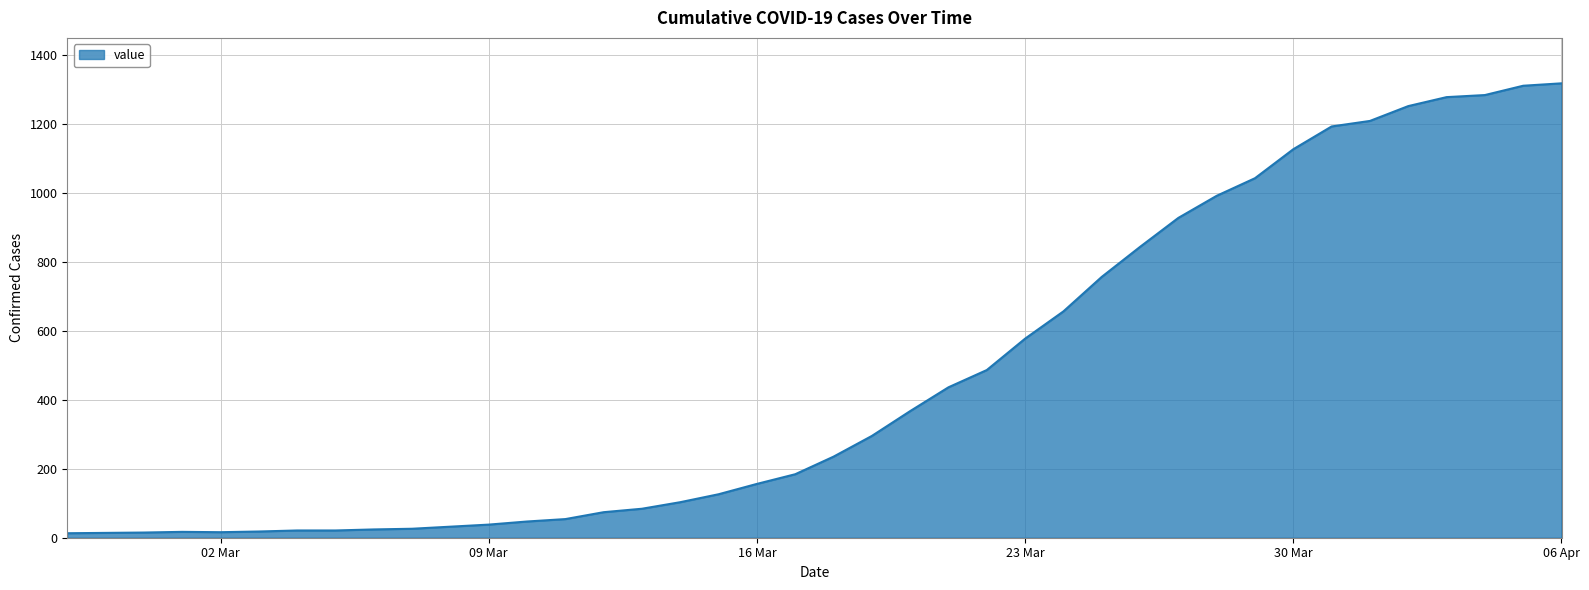

What is the difference between the maximum and minimum values?

1304